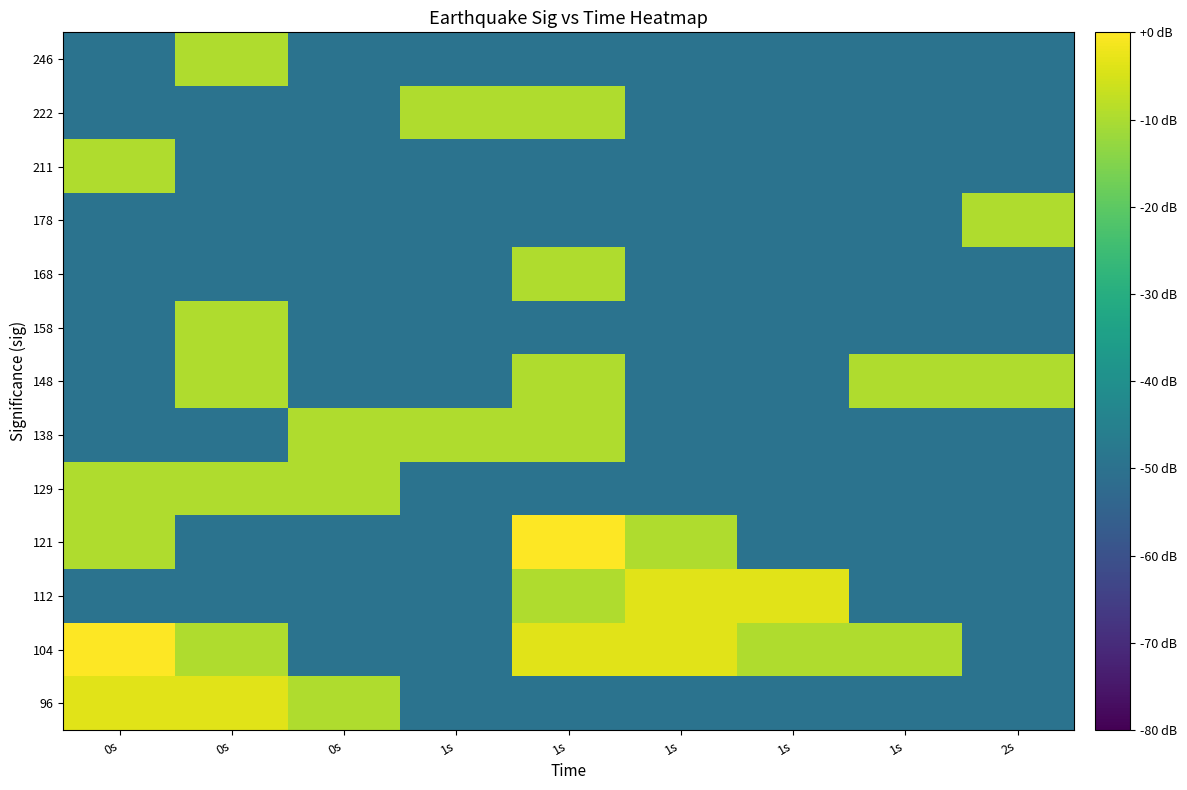

Between 1s and 2s, which is larger?

1s